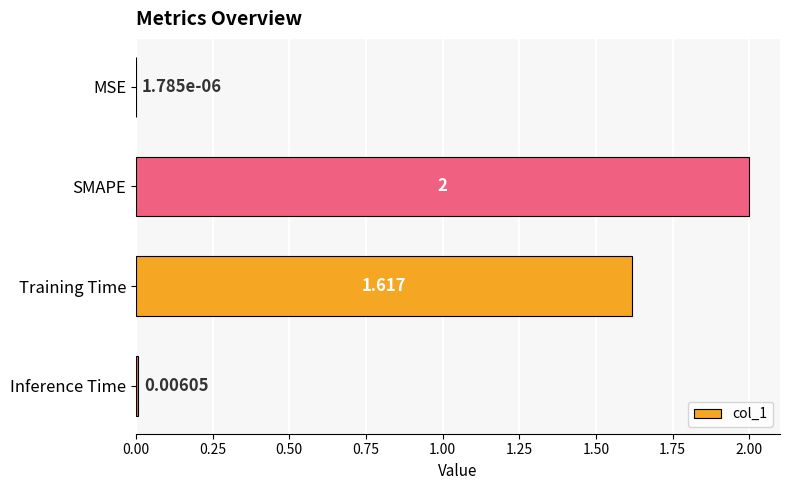

Which has a higher value, Training Time or MSE?

Training Time